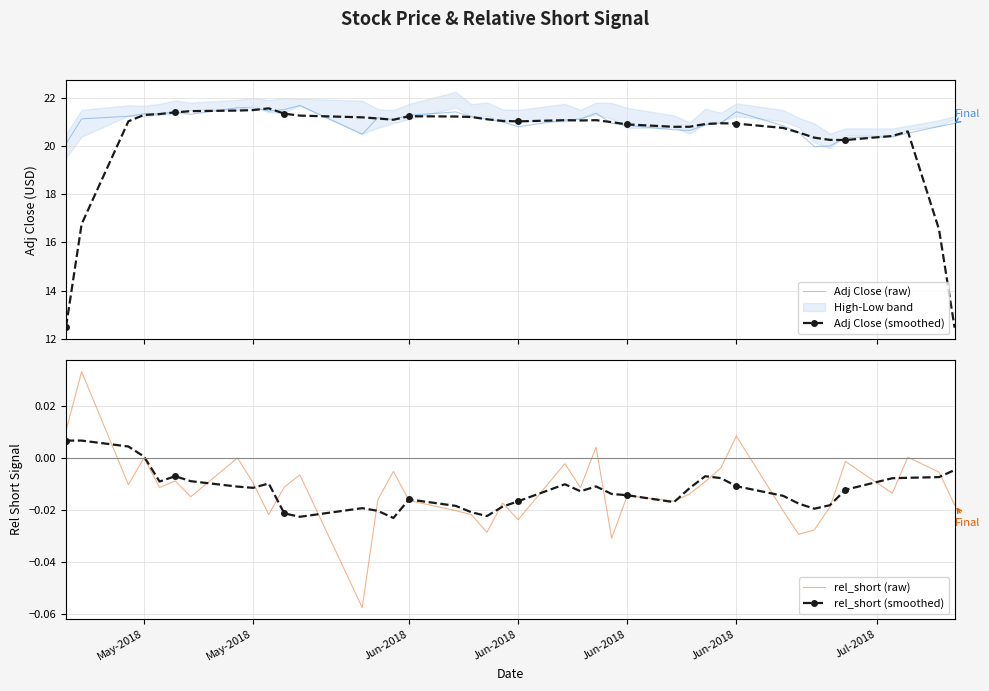

How many lines are shown in the chart?

4